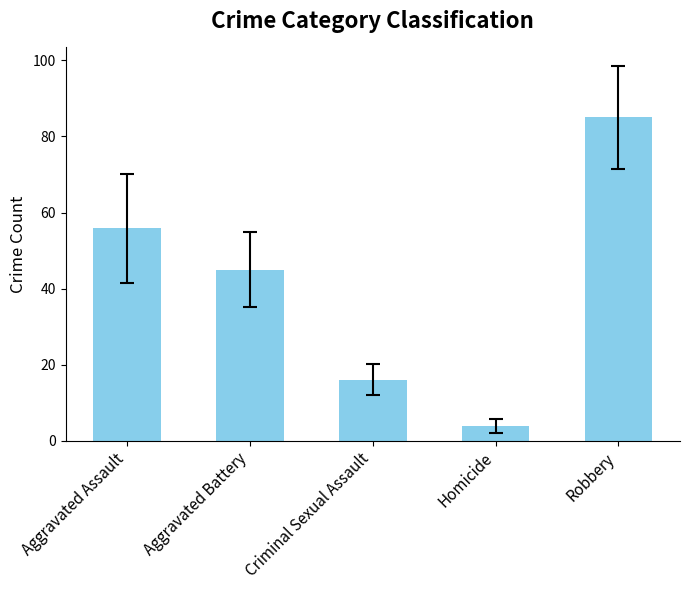

What is the difference between the second highest and minimum values?

52.1